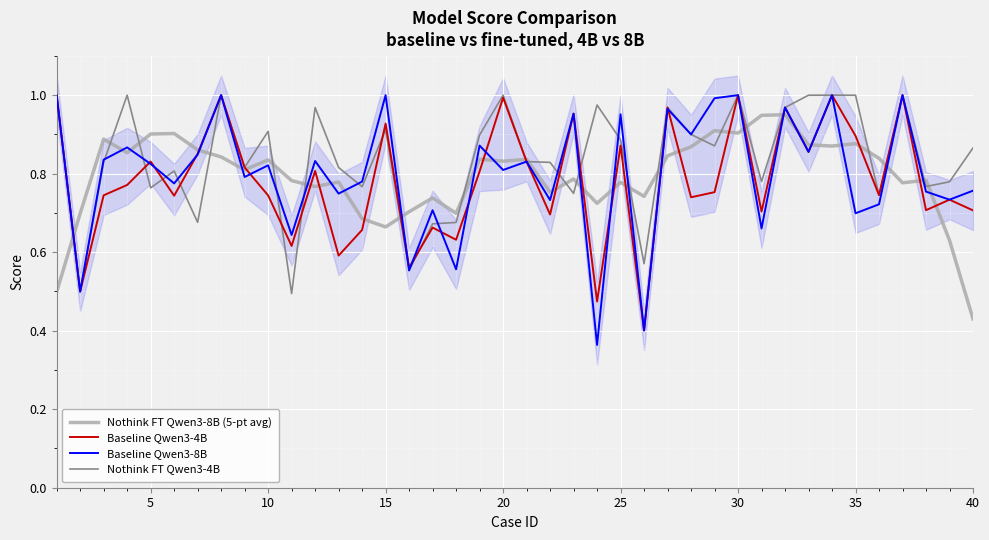

How many times do Baseline Qwen3-8B and Nothink FT Qwen3-8B (5-pt avg) cross each other?

24